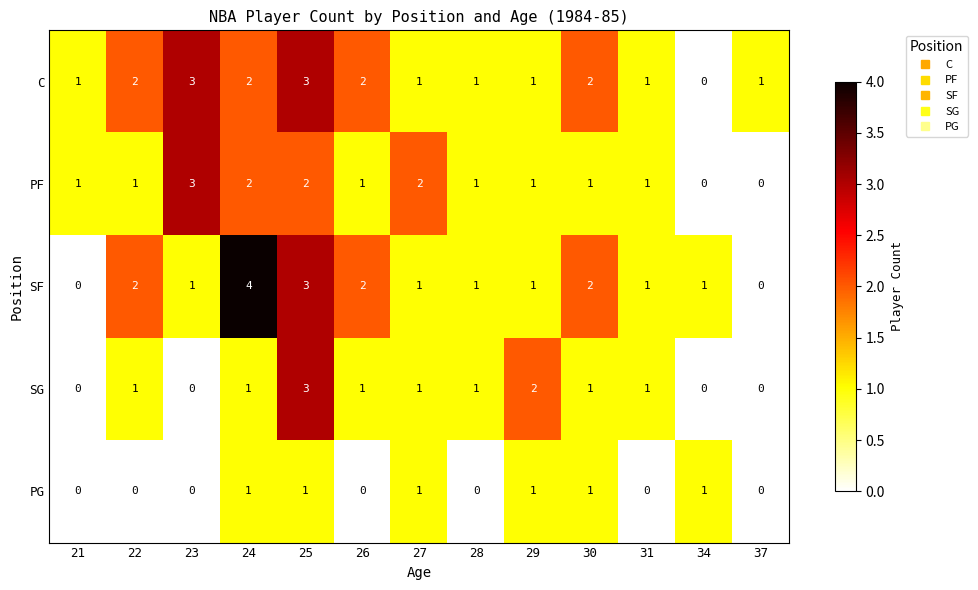

How many values in PG are above zero?

6